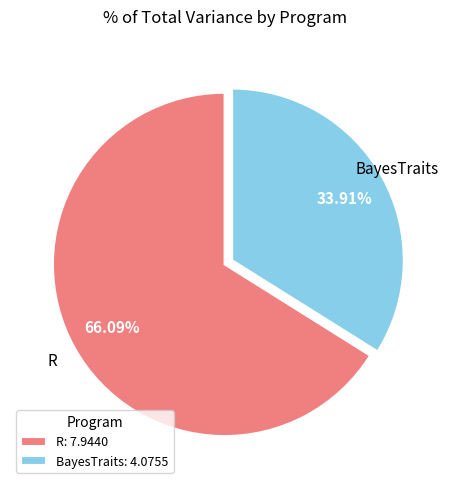

Which has a higher value, BayesTraits or R?

R